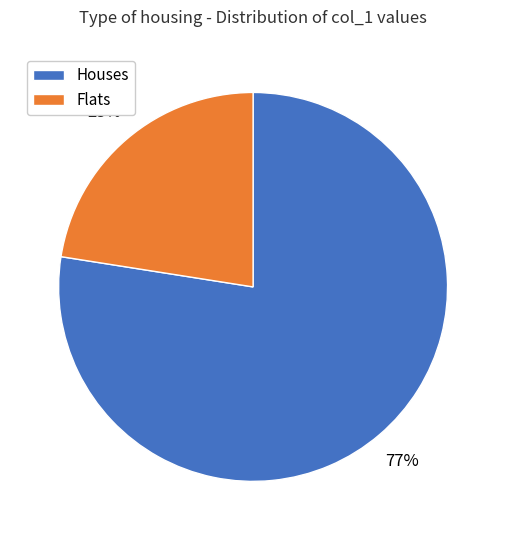

To the nearest percent, what is the average slice percentage?

50%